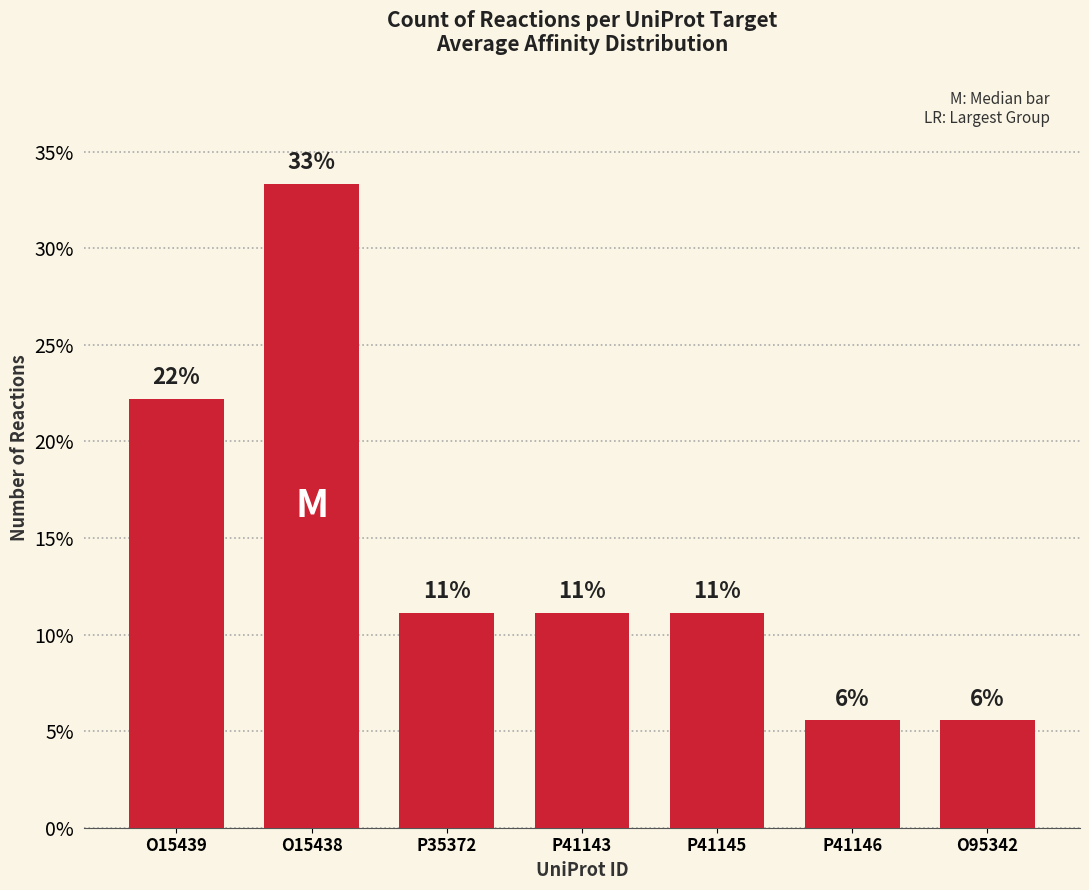

What is the difference between the values at P41146 and P35372?

5.6